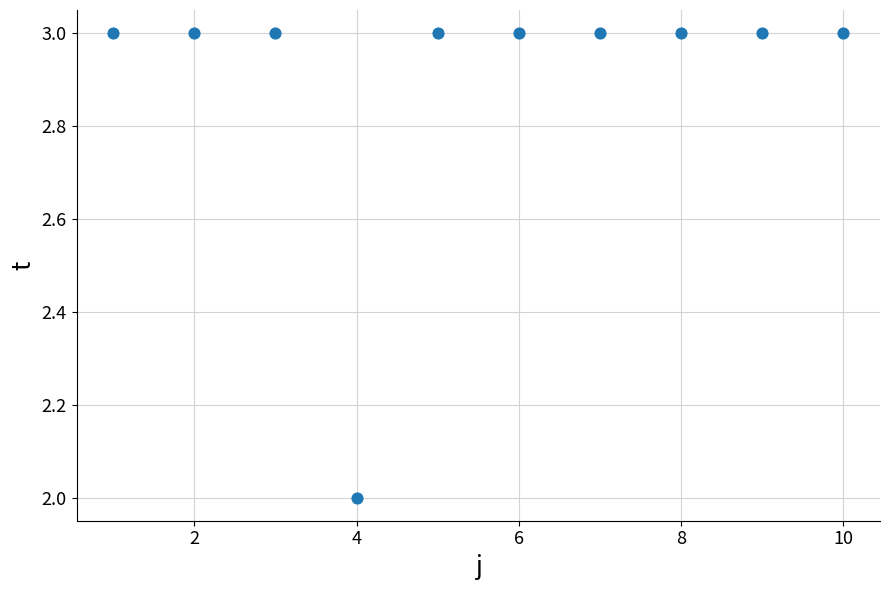

What is the average Y value?

3